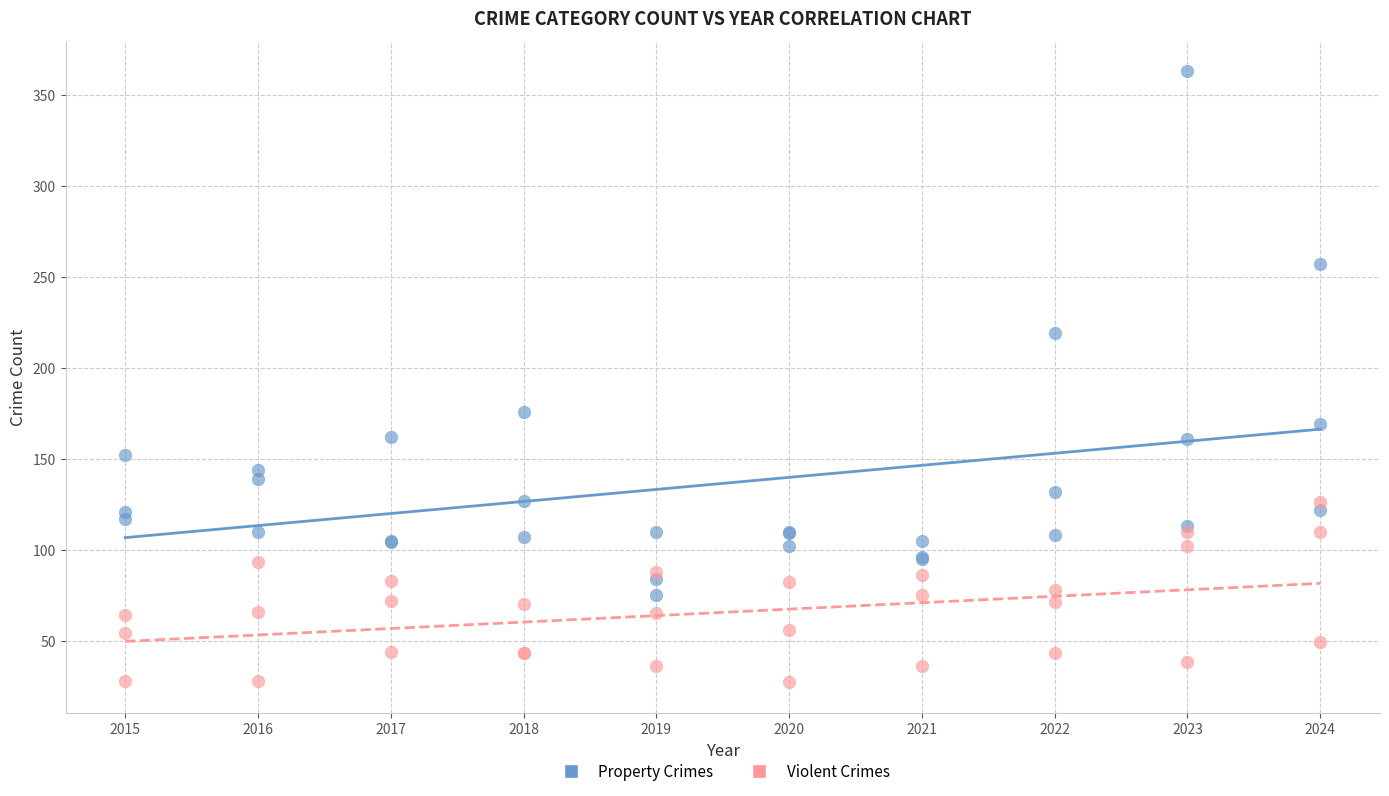

Across all series, what Y value is closest to 195?

176